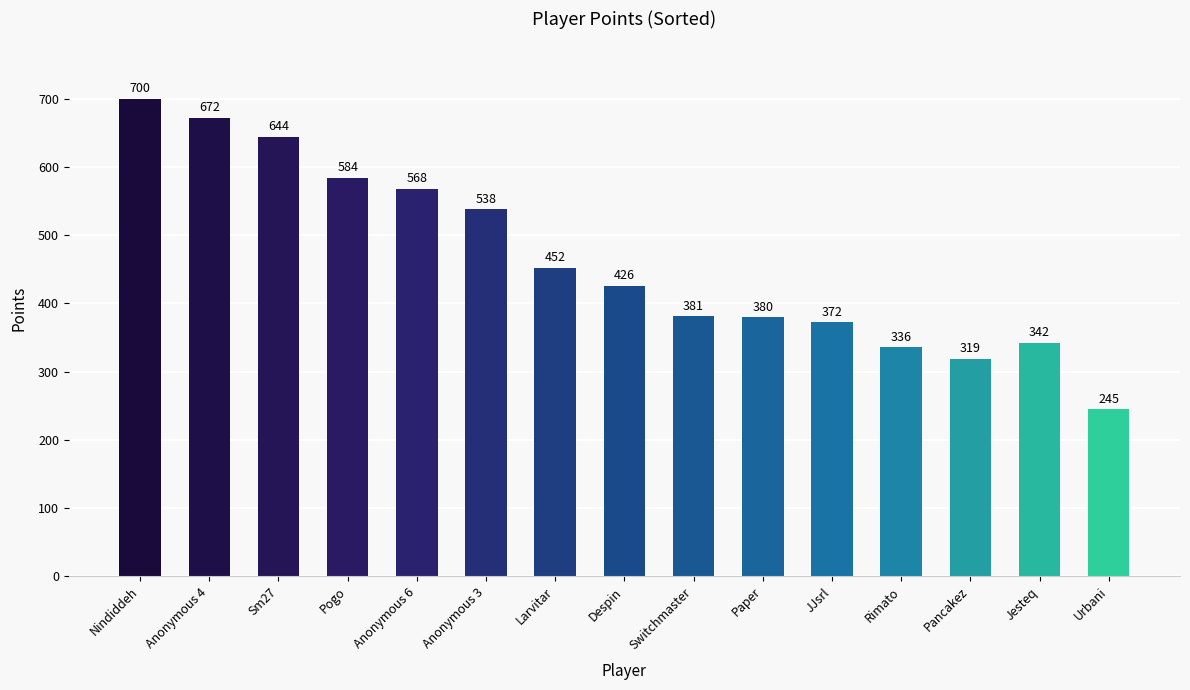

The chart shows a value of 245 at Urbani. True or false?

True